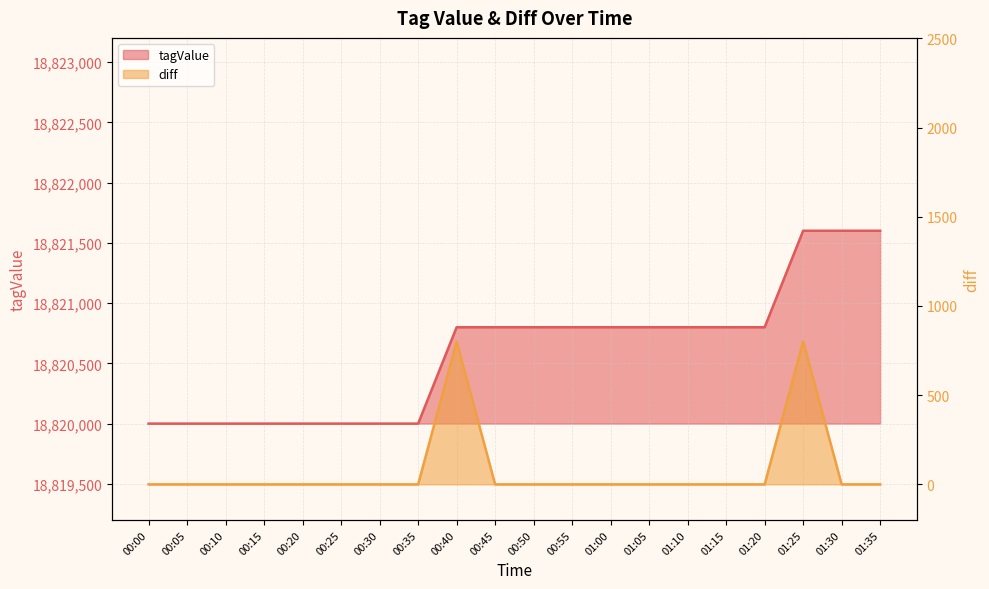

What position from the left is 01:35?

20